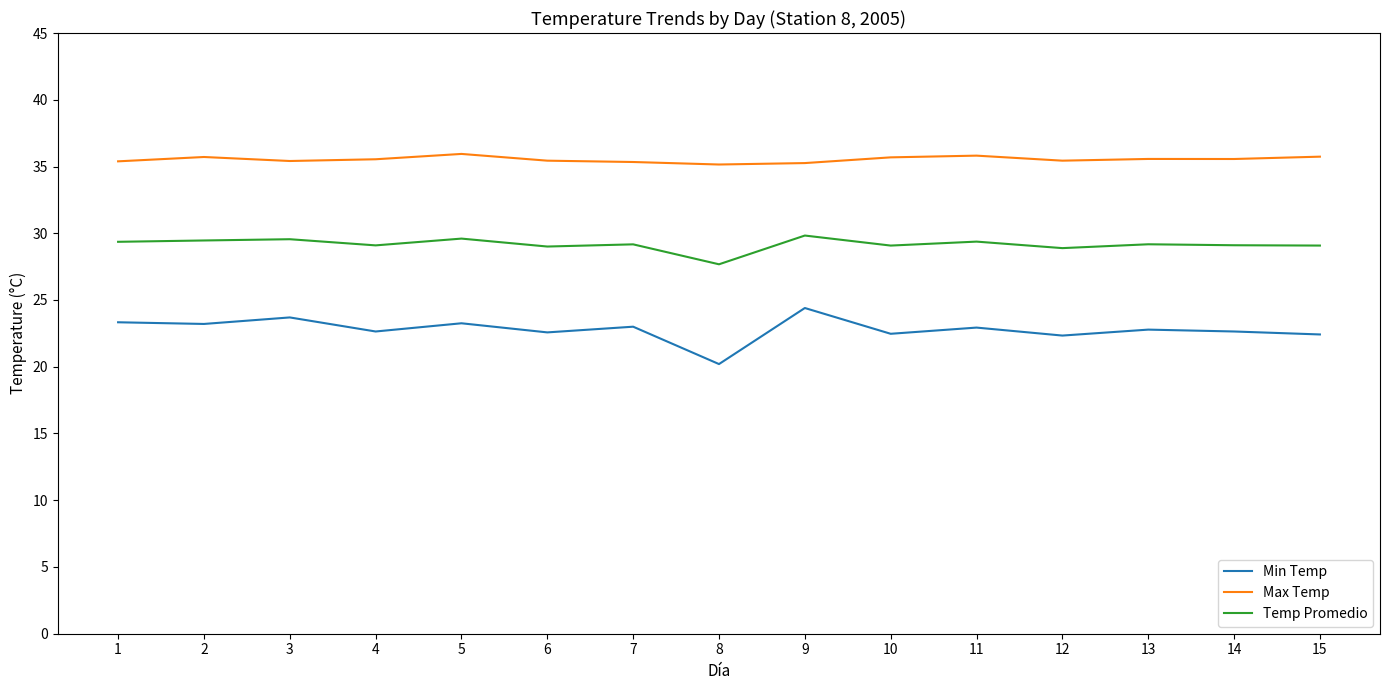

What is the approximate value of Max Temp at 13?

35.6